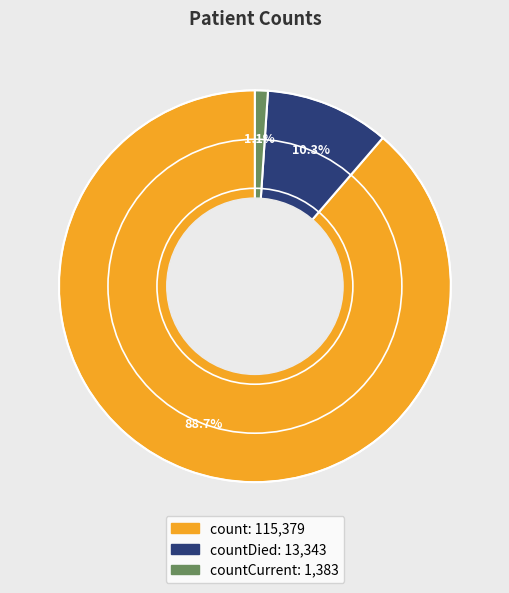

Does any single category account for the majority?

Yes